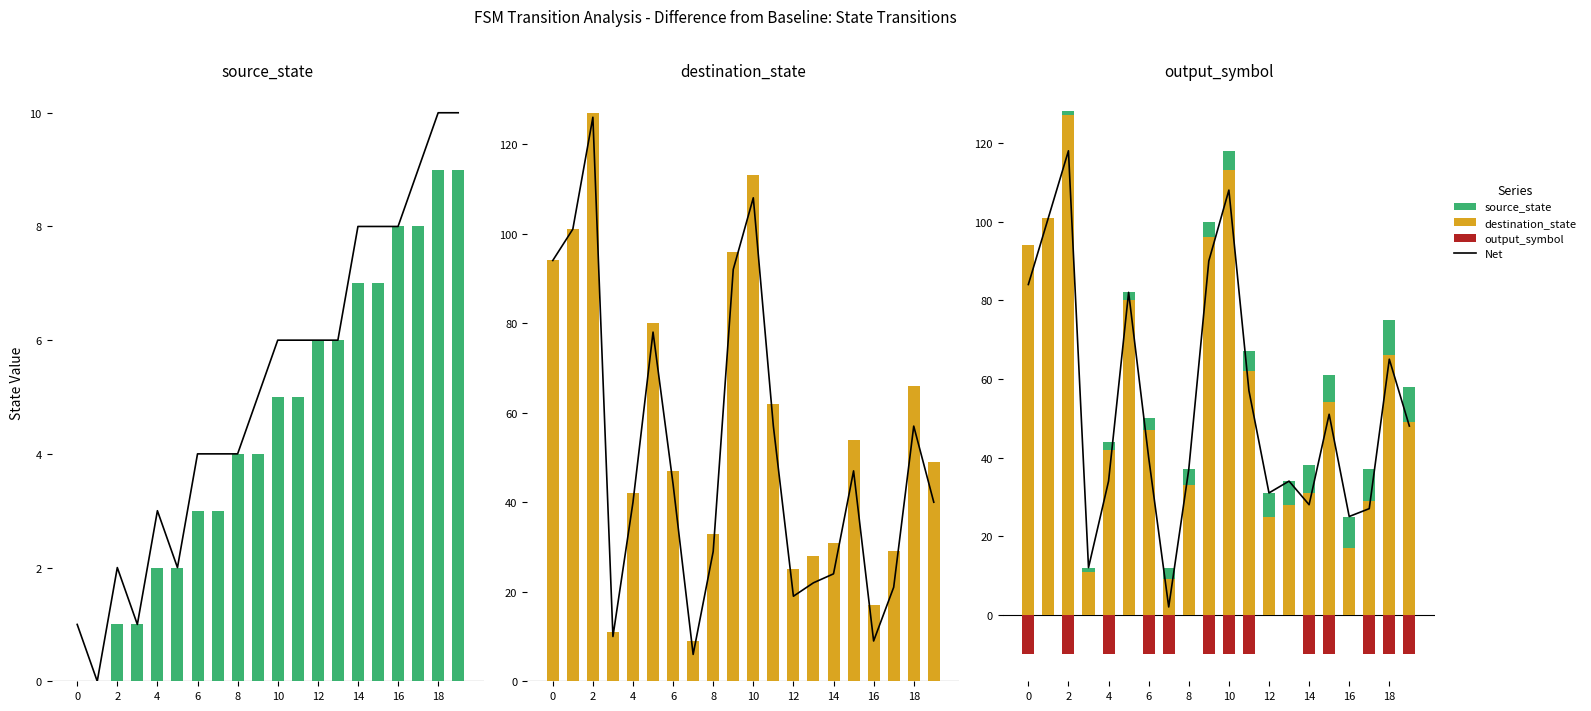

How many series are shown in this chart?

4